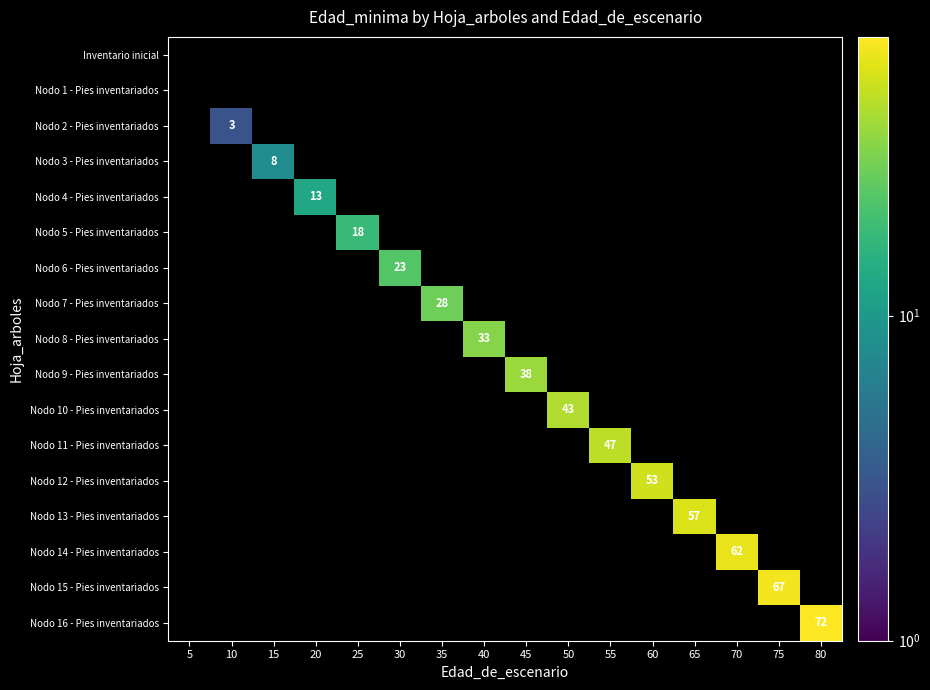

Is it true that Nodo 15 - Pies inventariados equals 67 at 75?

True